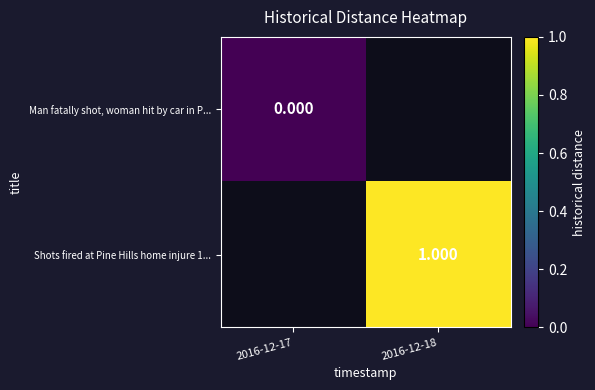

At which category does the chart reach its peak across all series?

2016-12-18